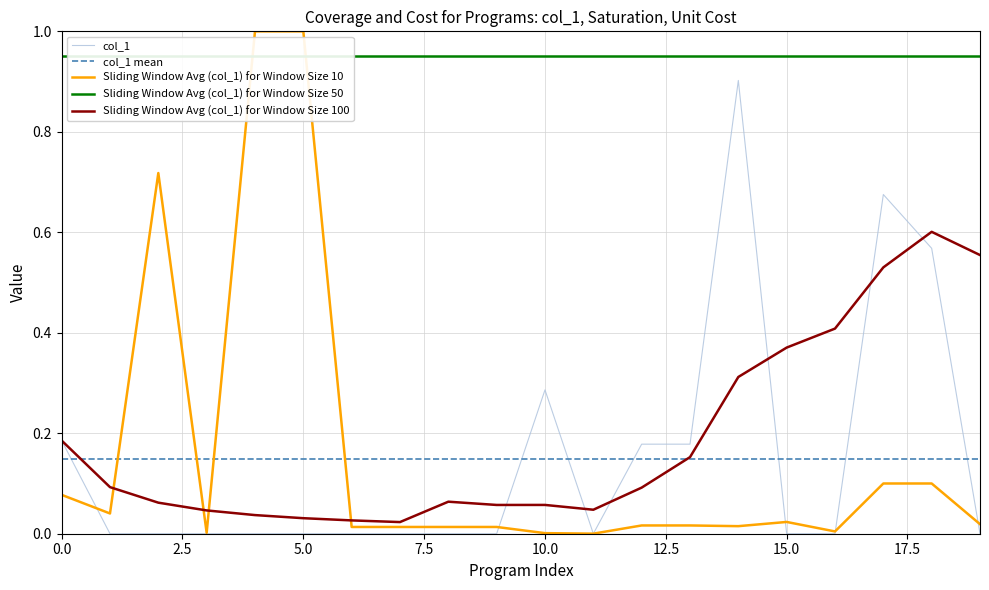

What is the maximum value for Sliding Window Avg (col_1) for Window Size 10?

1.0